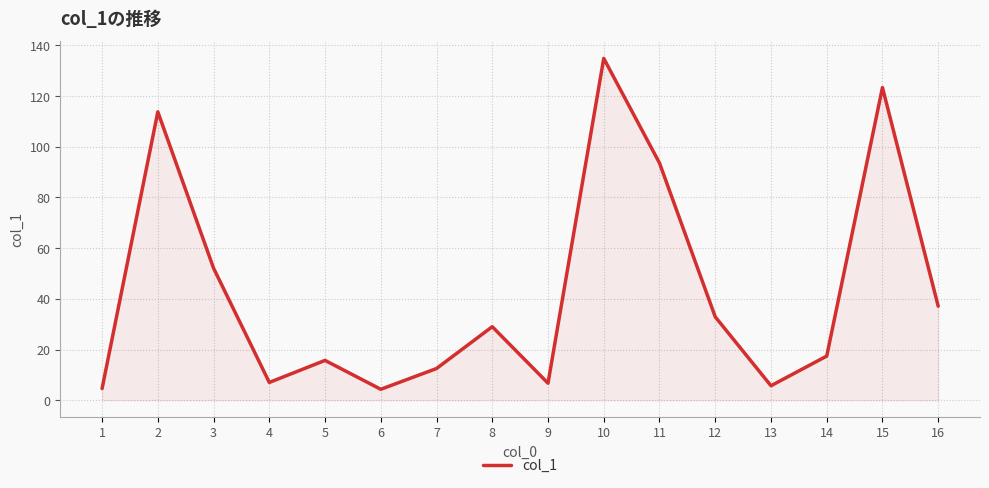

Does the chart have visible grid lines?

Yes